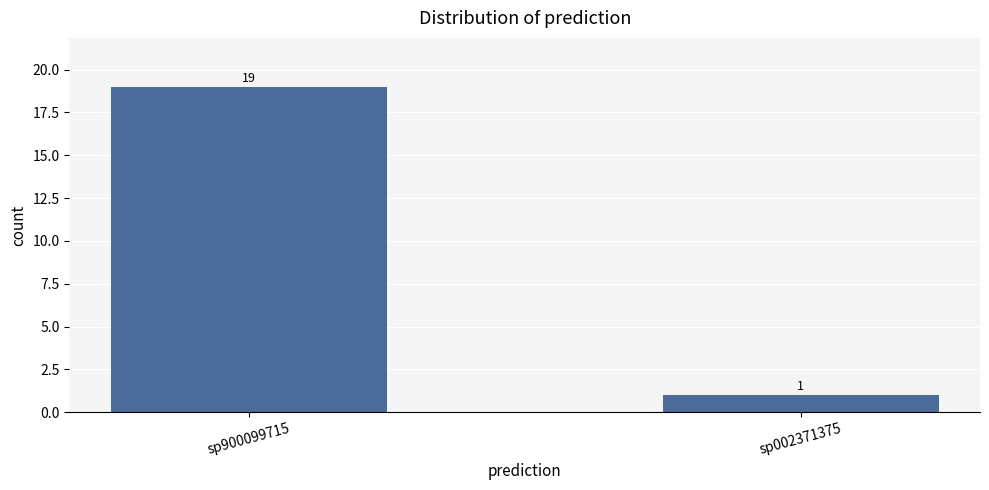

What is the maximum value shown in the chart?

19